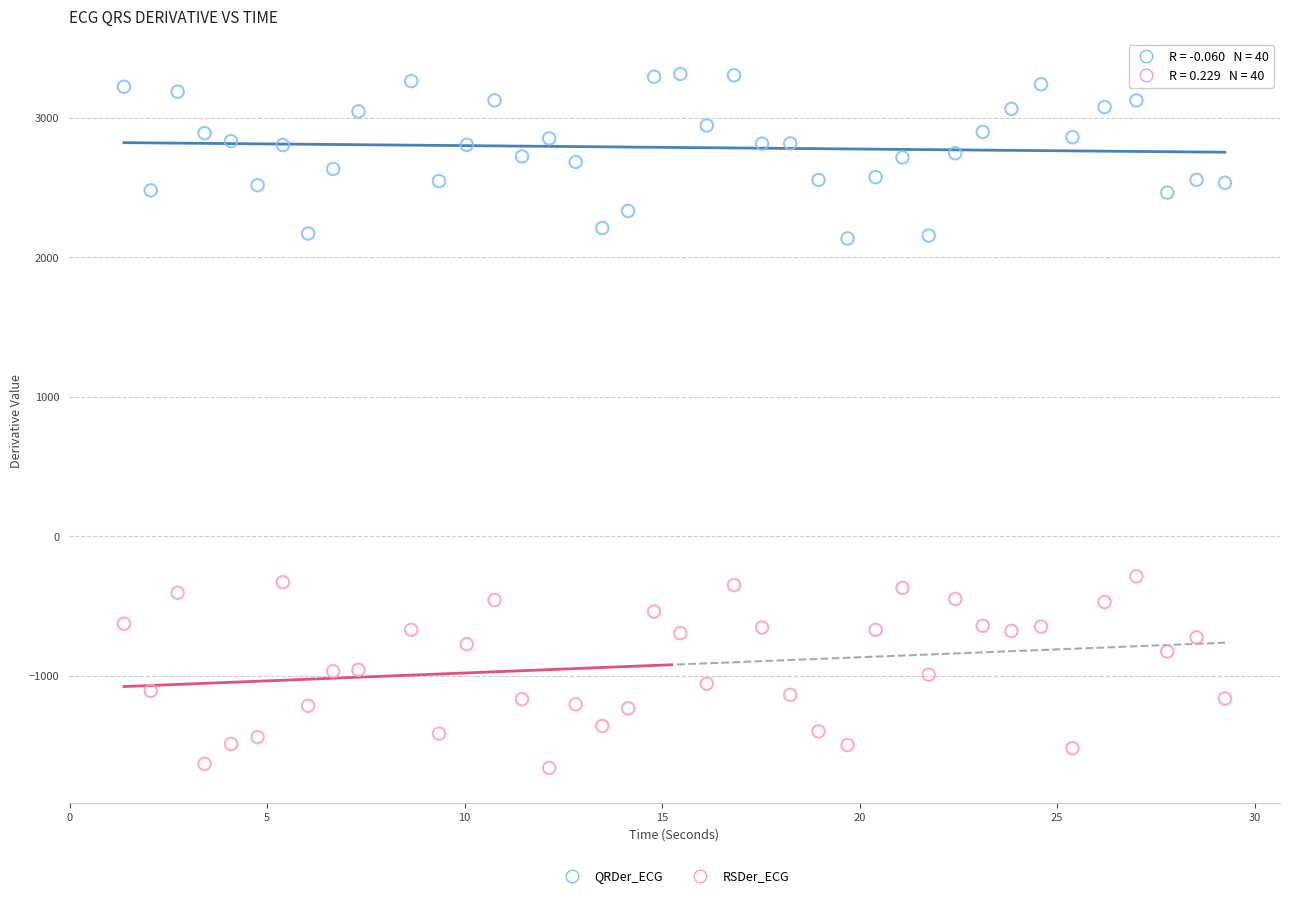

What are all the series names shown in the legend?

QRDer_ECG, RSDer_ECG